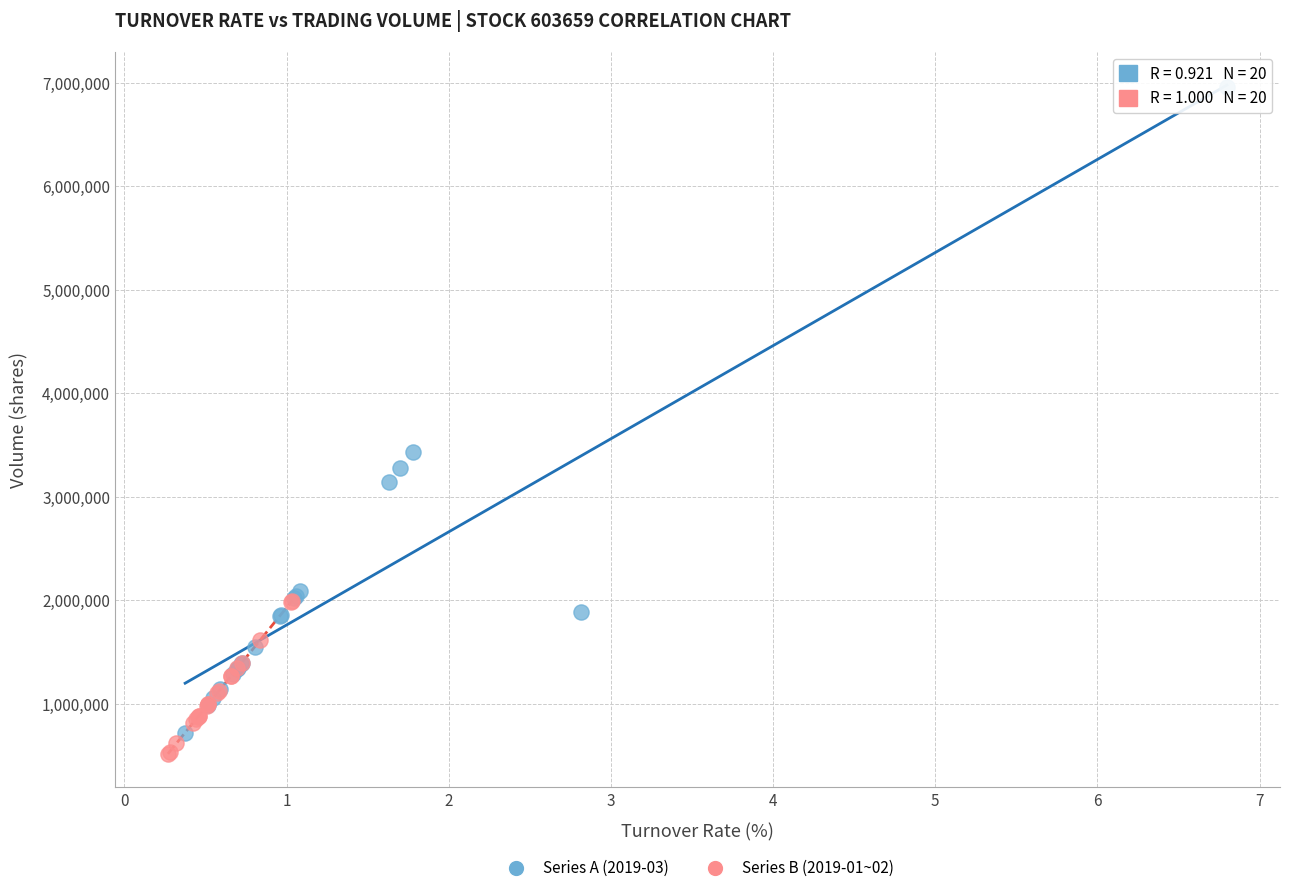

Which series reaches the maximum Y coordinate?

Series A (2019-03)